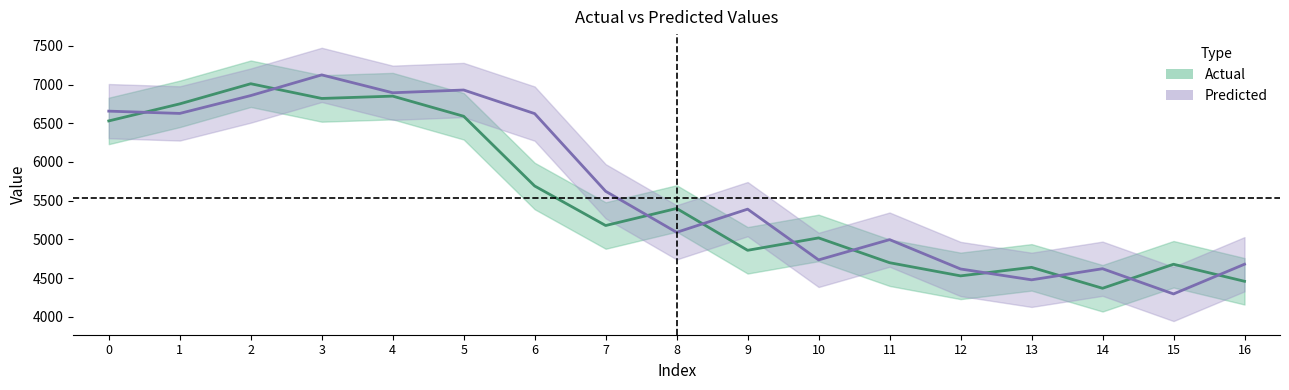

Which category has the highest value across all series?

3